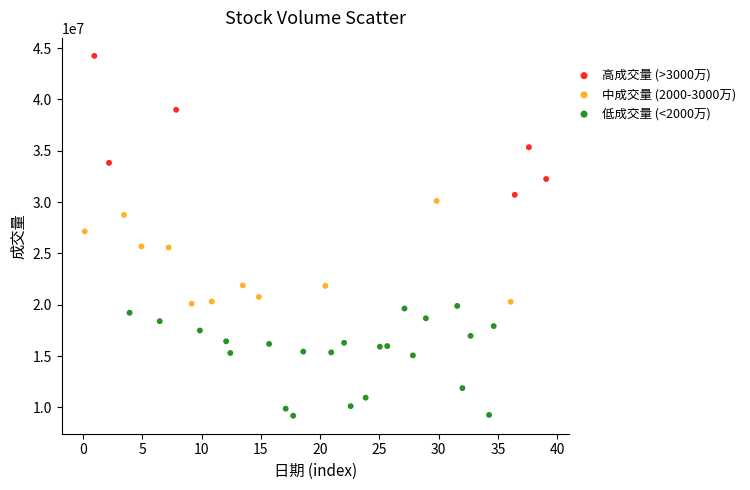

Which series contains the highest Y value?

高成交量 (>3000万)